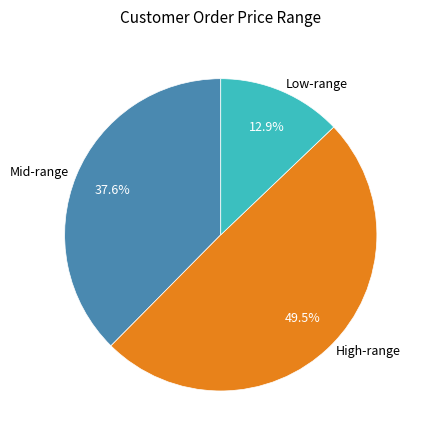

How many segments does this pie chart have?

3